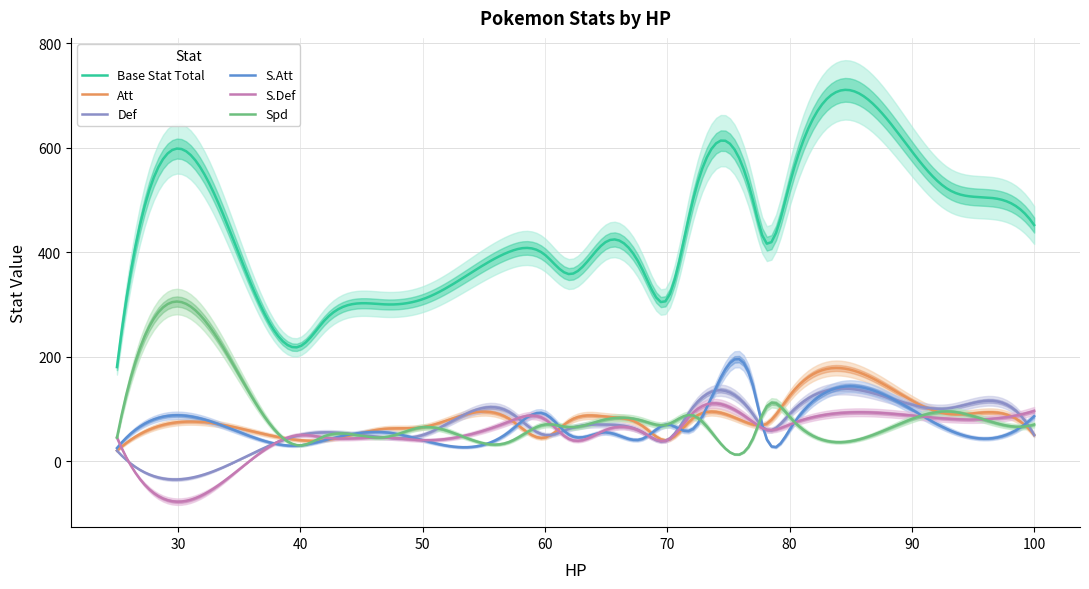

Reading left to right, extract all data points from this chart.

Base Stat Total: 25=180	38=245	40=220	42=270	47=300	50=310	57=400	60=395	62=358	65=420	68=365	70=310	72=490	77=500	78=420	80=530	93=520	98=495	100=452
Att: 25=20	38=47	40=40	42=40	47=62	50=65	57=82	60=45	62=77	65=85	68=67	70=40	72=80	77=70	78=70	80=125	93=90	98=87	100=50
Def: 25=20	38=35	40=50	42=55	47=45	50=50	57=95	60=50	62=62	65=70	68=55	70=40	72=100	77=90	78=61	80=90	93=101	98=105	100=50
S.Att: 25=25	38=33	40=30	42=40	47=55	50=40	57=55	60=90	62=50	65=55	68=43	70=70	72=60	77=145	78=50	80=60	93=60	98=53	100=86
S.Def: 25=45	38=35	40=50	42=45	47=45	50=40	57=75	60=80	62=42	65=60	68=55	70=40	72=90	77=75	78=61	80=70	93=81	98=85	100=96
Spd: 25=45	38=57	40=30	42=48	47=46	50=65	57=36	60=70	62=65	65=80	68=77	70=70	72=88	77=43	78=100	80=85	93=95	98=67	100=70